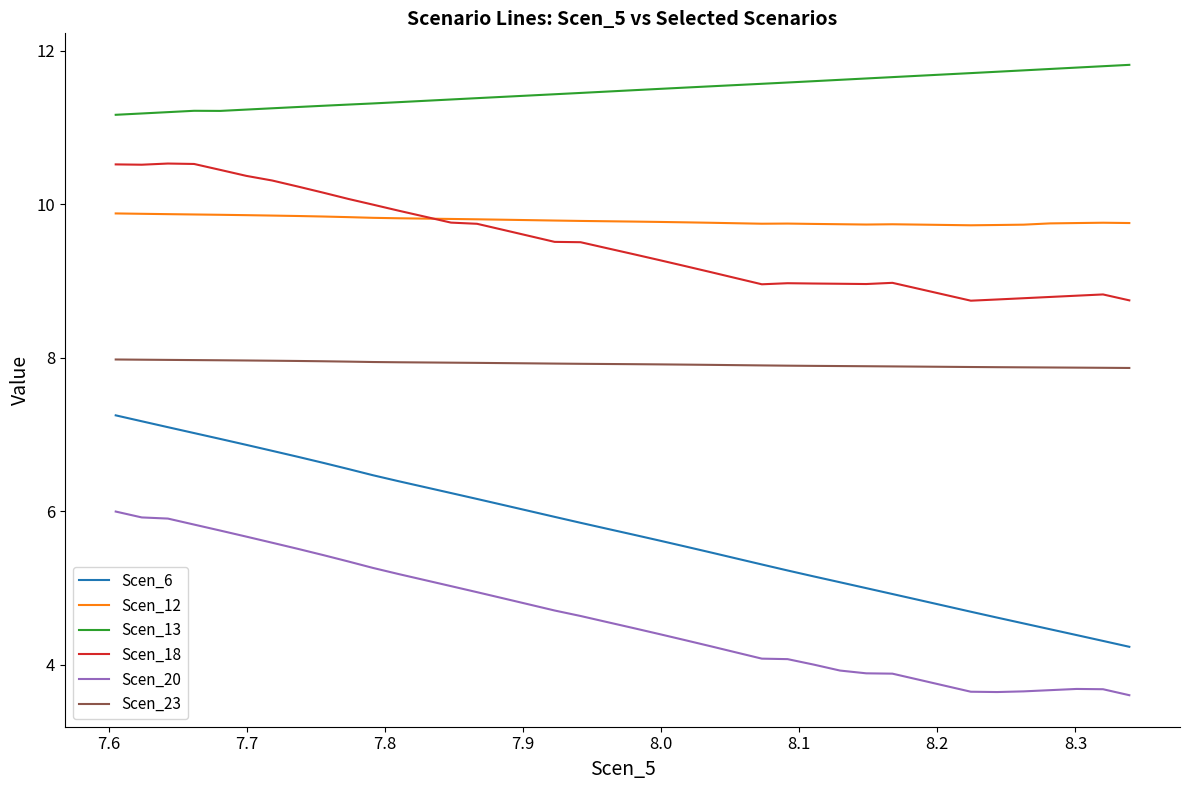

Which series has the largest range (max minus min)?

Scen_6